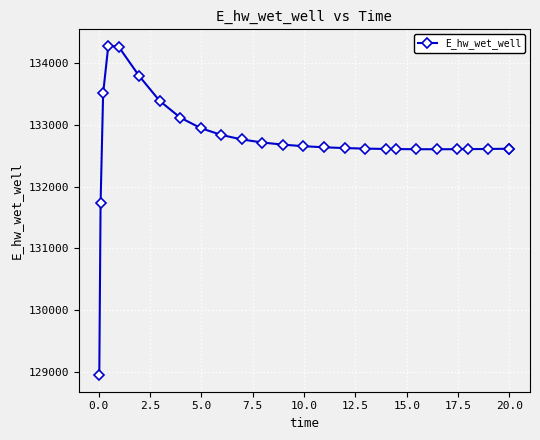

True or false: there are more than 0 points higher than both neighbors.

True